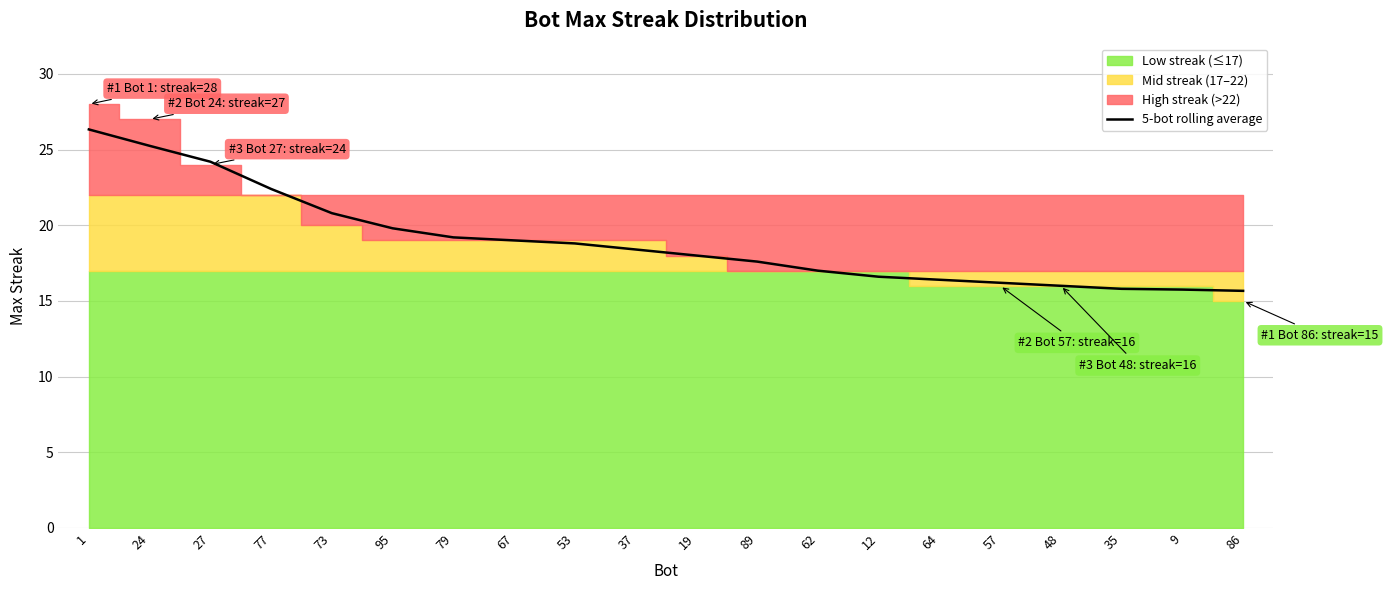

List the labels in order of value, smallest first.

86, 9, 35, 48, 57, 64, 12, 62, 89, 19, 37, 53, 67, 79, 95, 73, 77, 27, 24, 1